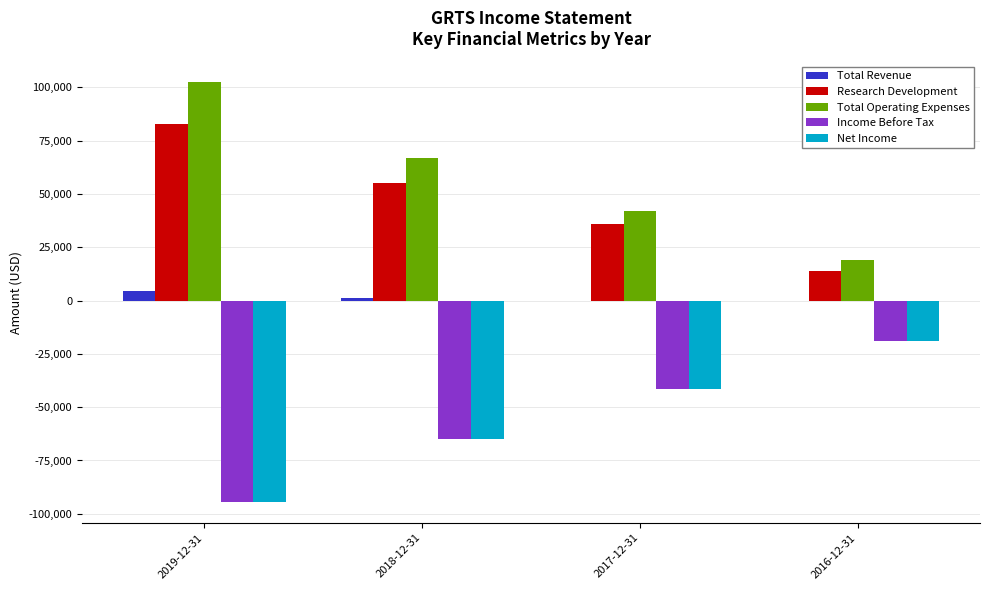

Where is Research Development nearest to the value 48400?

2018-12-31